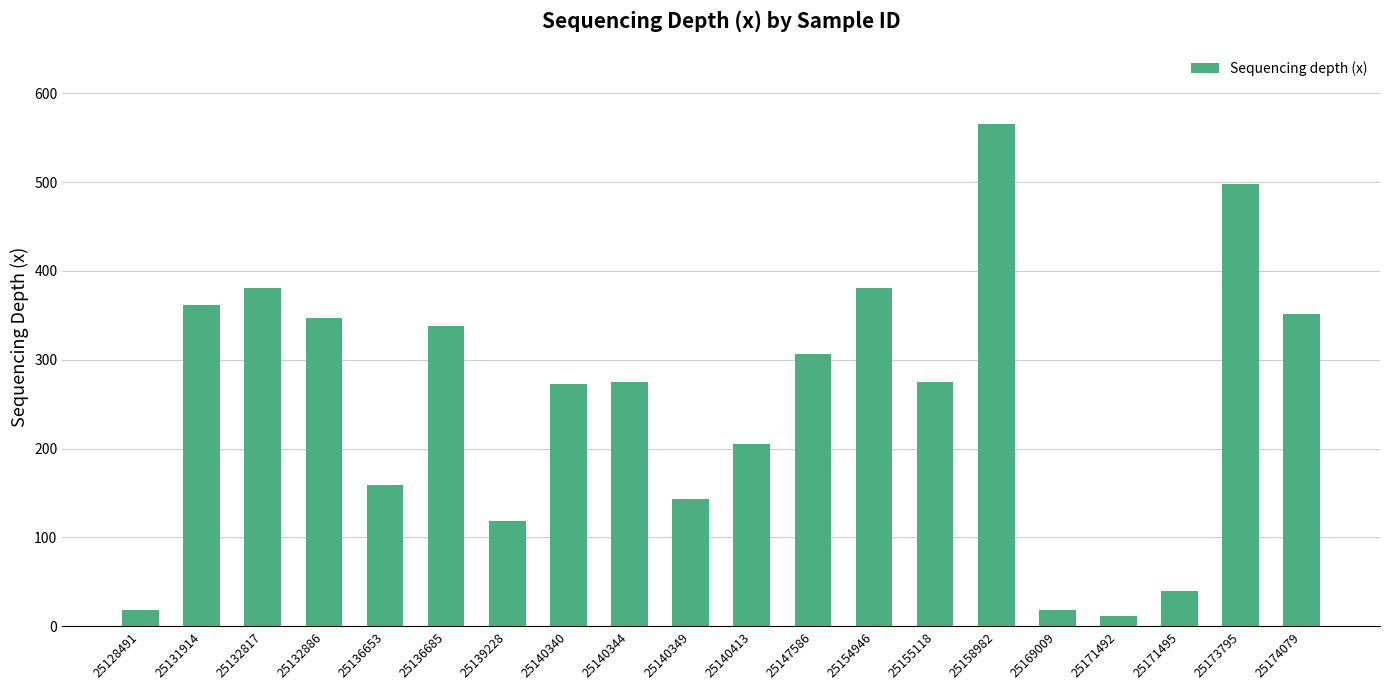

What is the greatest value displayed?

565.7